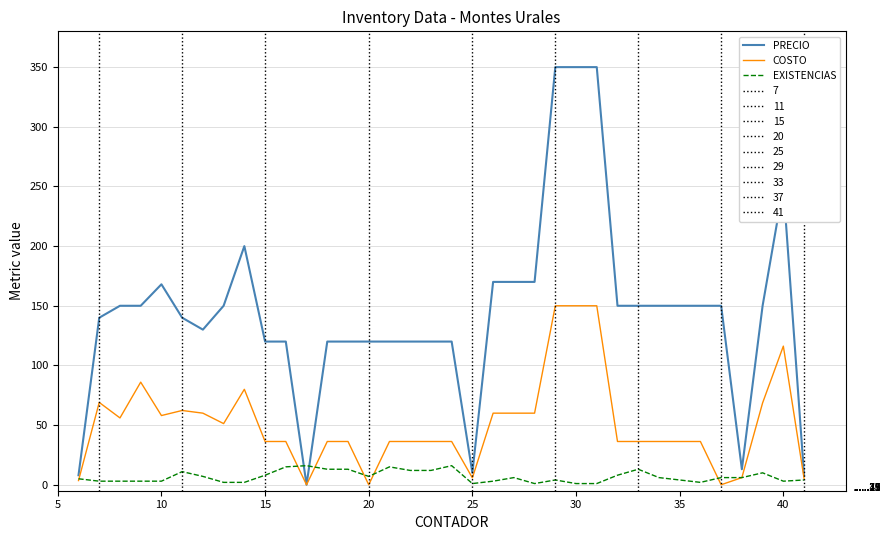

List the series in order of their overall mean, lowest first.

EXISTENCIAS, COSTO, PRECIO